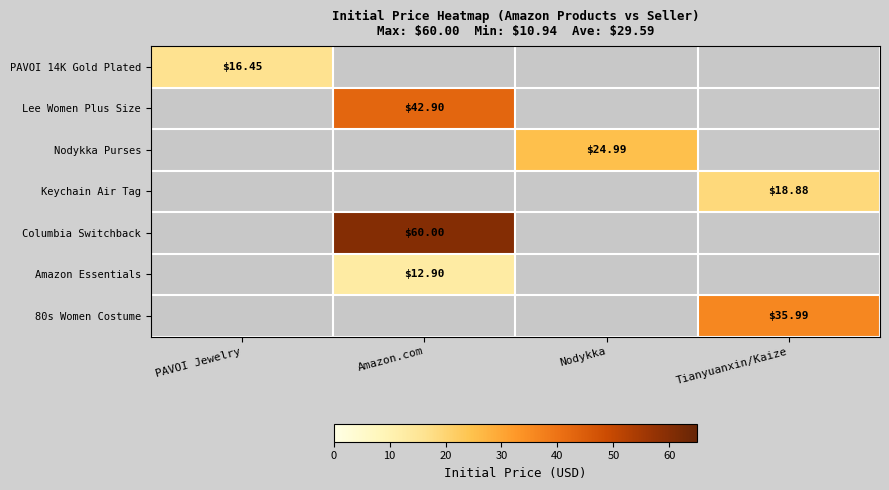

What is the greatest value displayed?

60.0